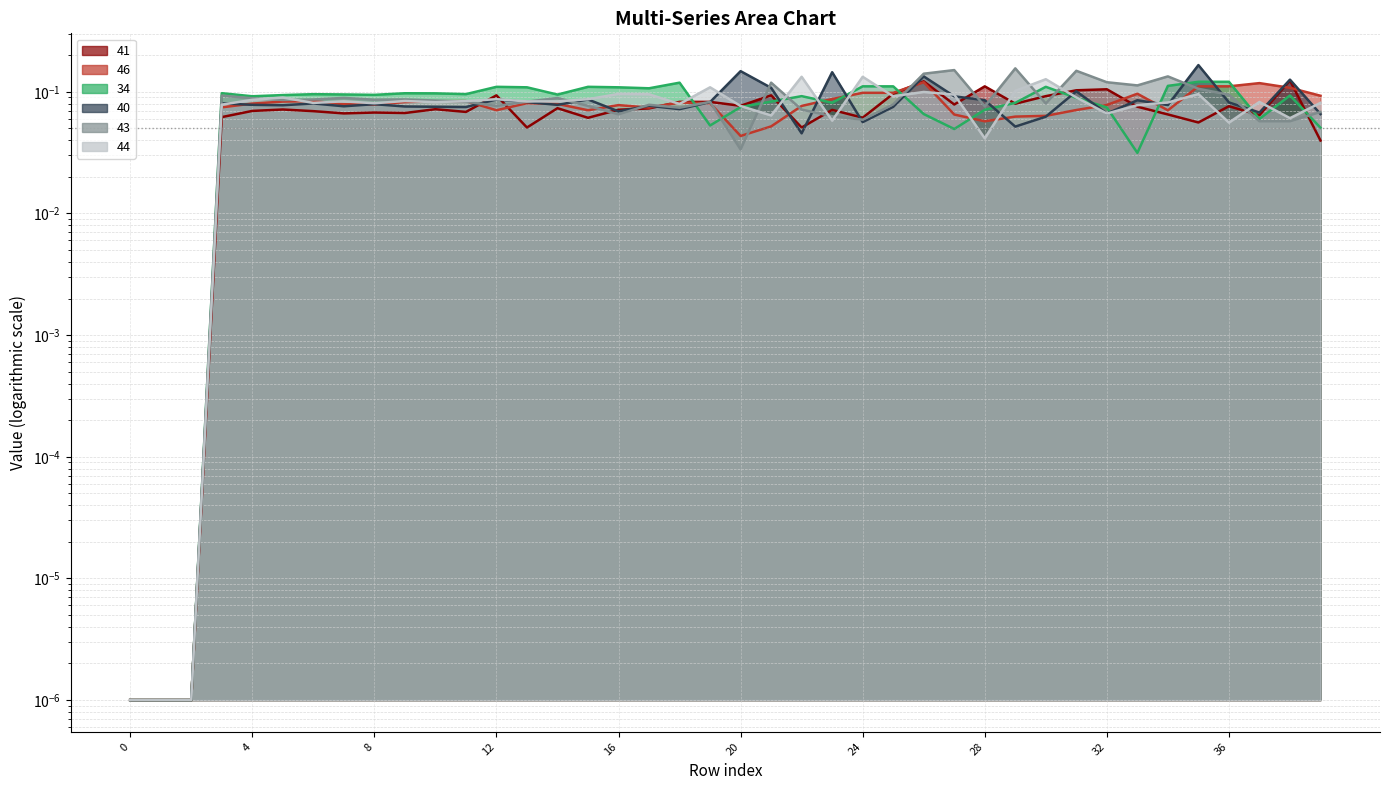

What is the difference between the 34 values at 2 and 10?

0.1